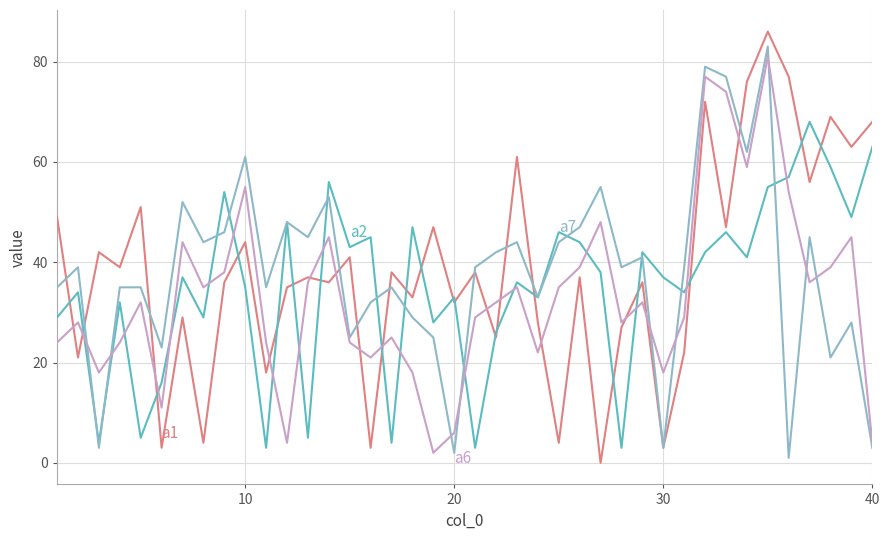

What is the greatest value displayed?

86